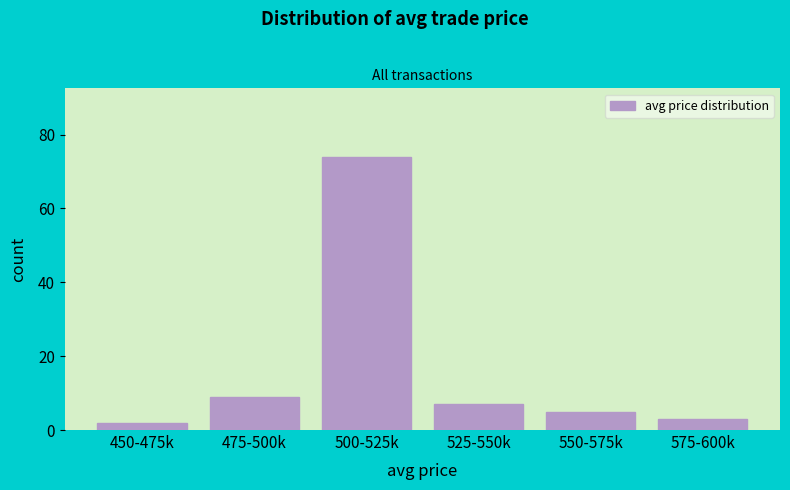

Reading left to right, what are all the values shown in this chart?

450-475k=2	475-500k=9	500-525k=74	525-550k=7	550-575k=5	575-600k=3